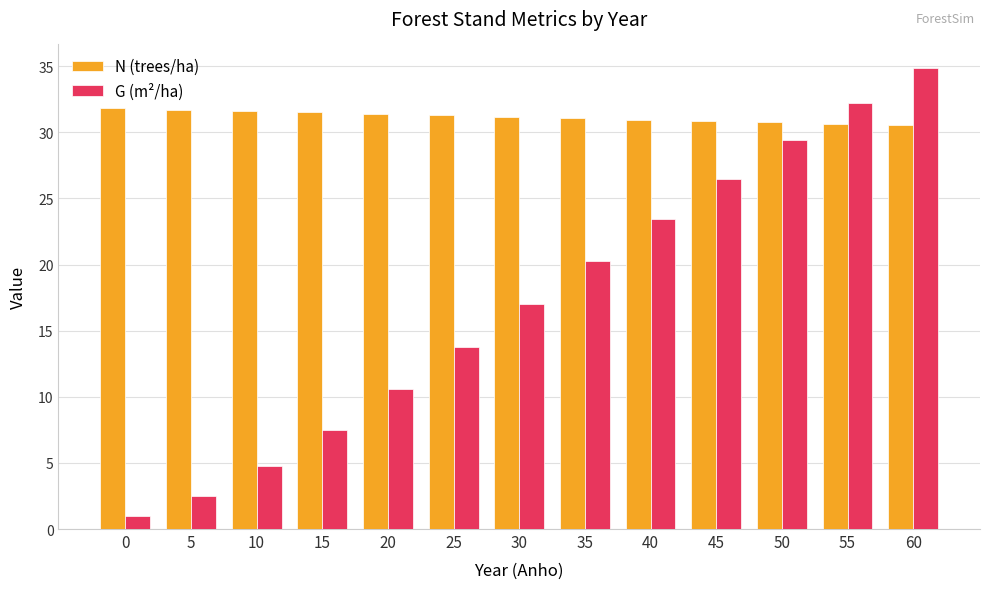

What are all the series names shown in the legend?

N (trees/ha), G (m²/ha)